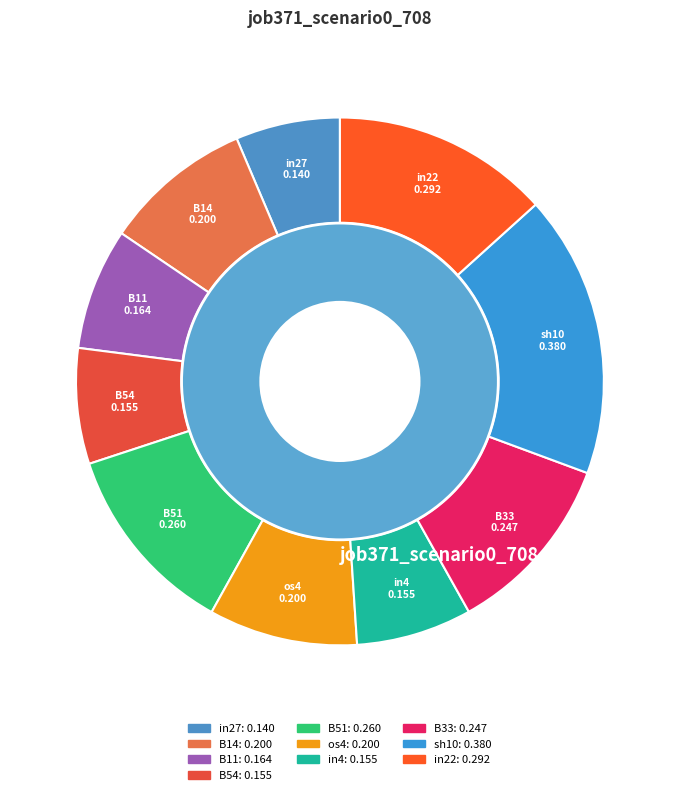

How many segments does this pie chart have?

10